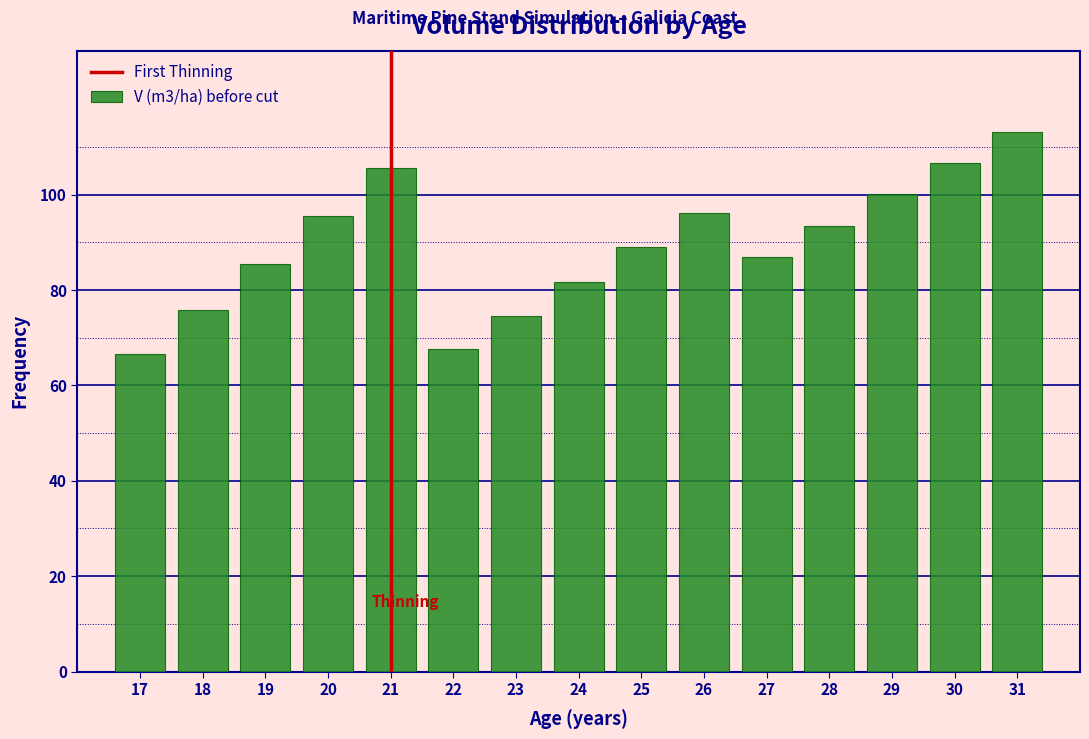

What is the ratio of the value at 25 to the value at 24?

1.1